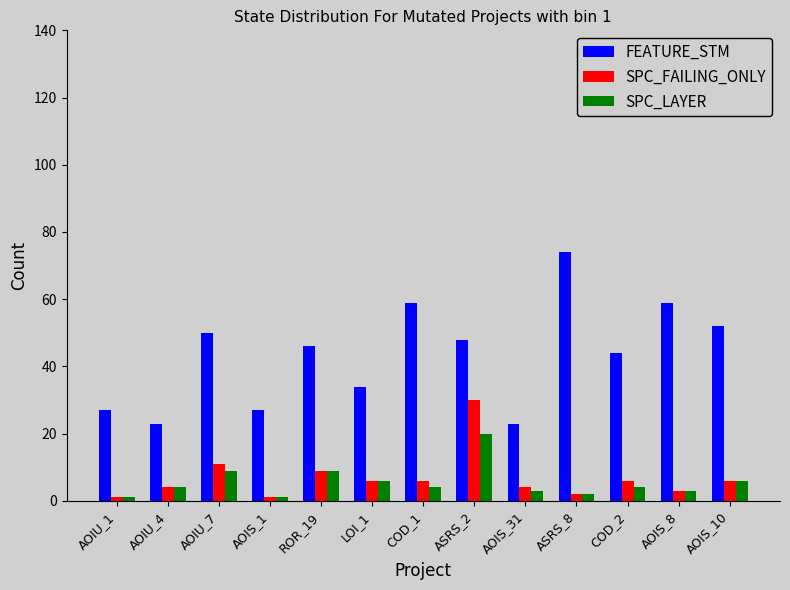

What is the approximate value of FEATURE_STM at AOIU_4?

23